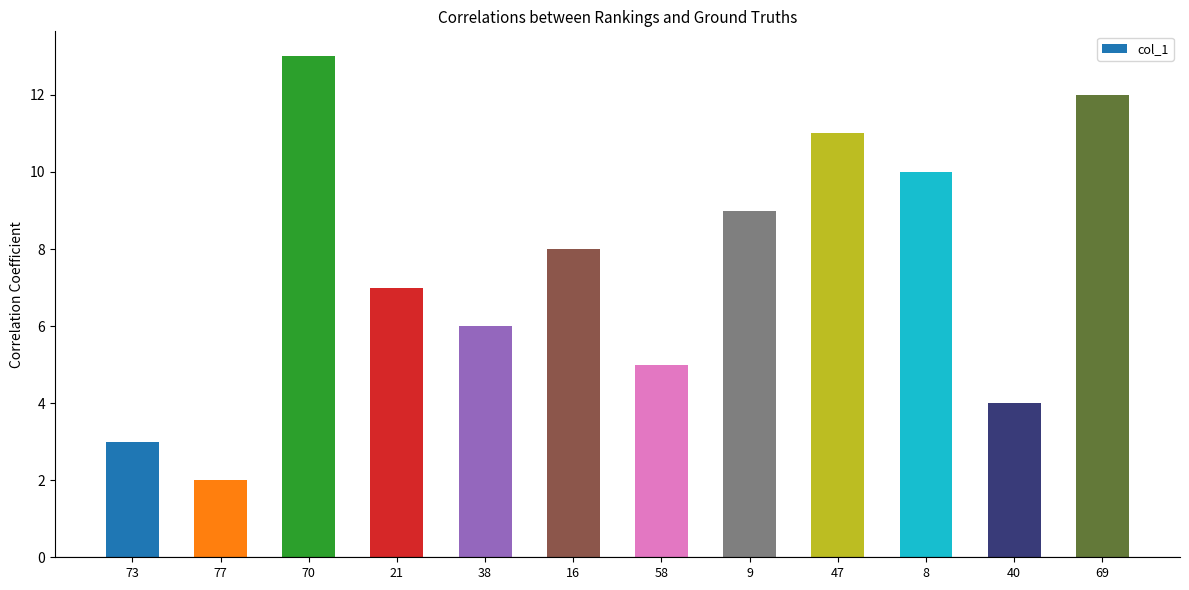

How many values are below 8?

6